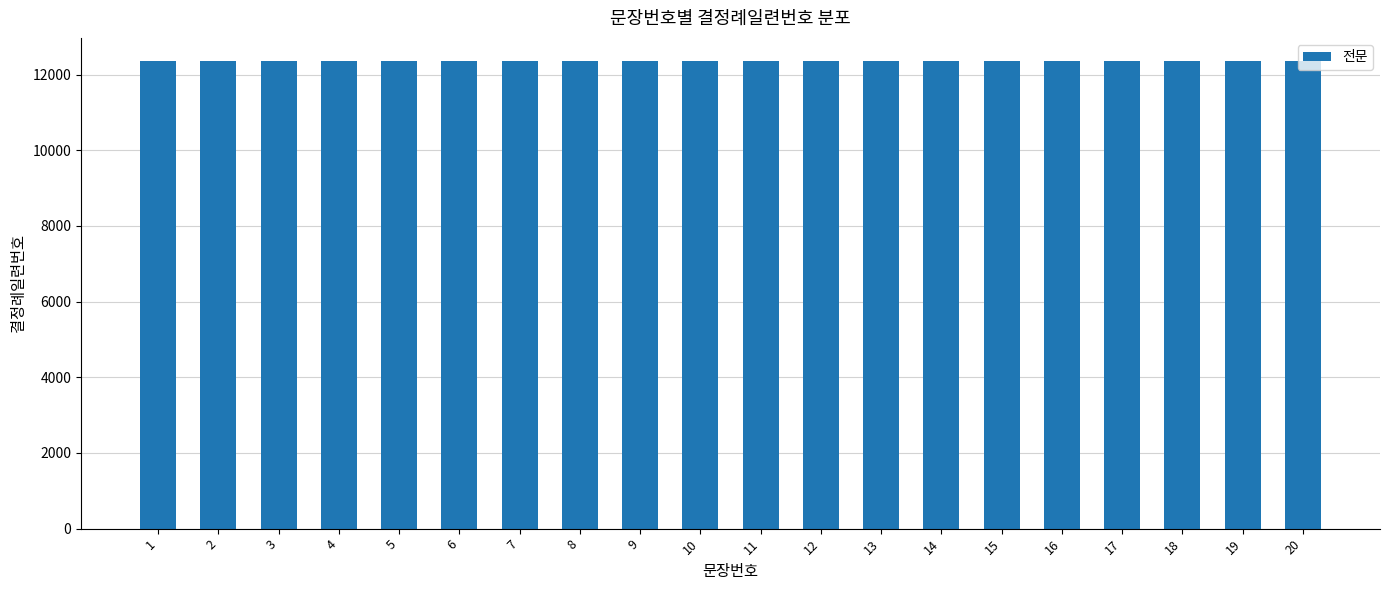

How many bars are there in total?

20